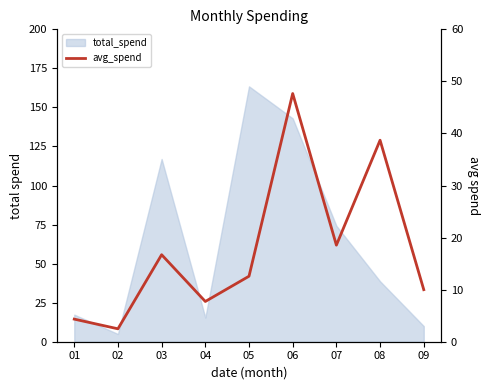

True or false: the data shows 17.2 at 05.

False